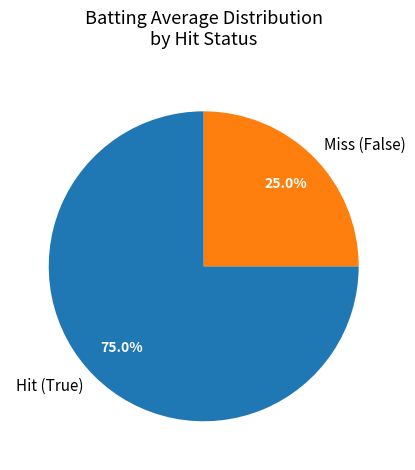

Which slice is the smallest?

Miss (False)